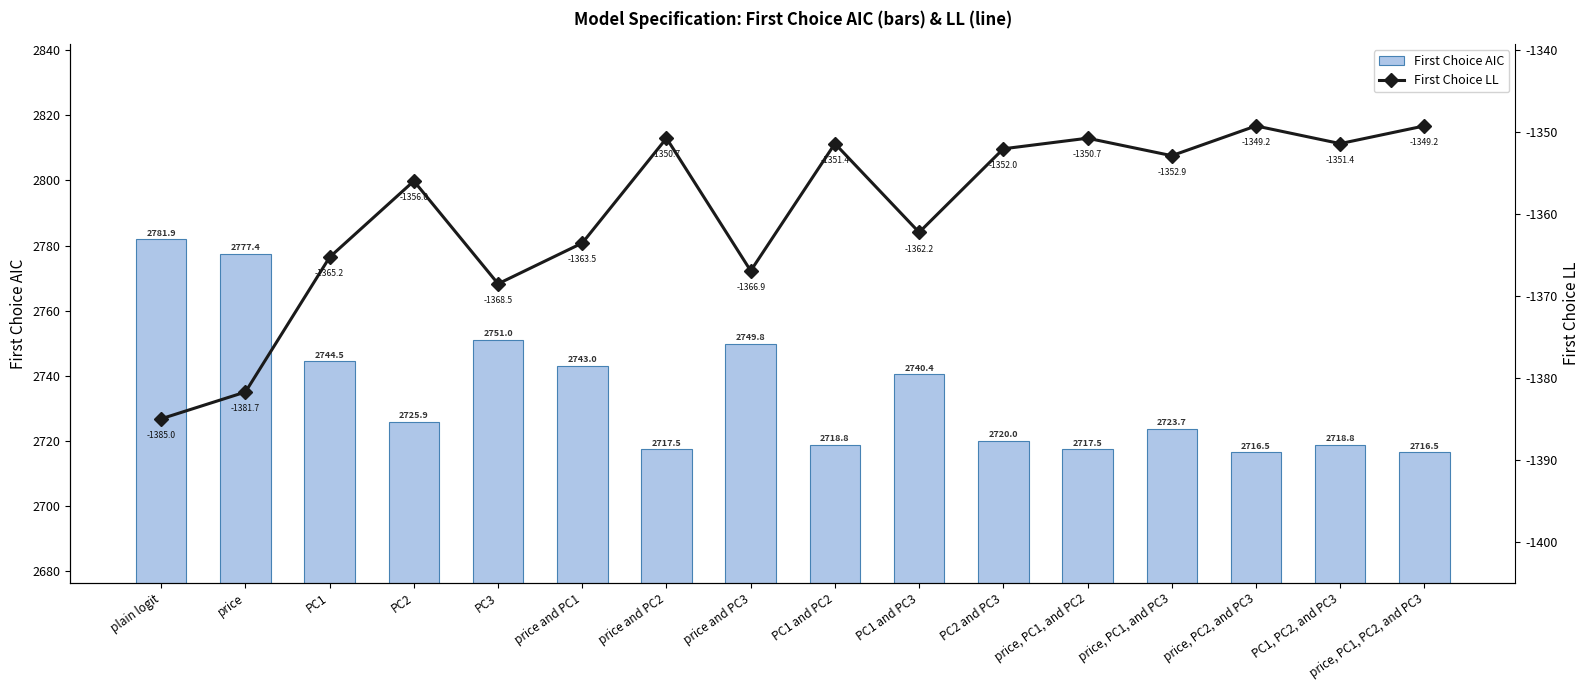

Rank the categories by First Choice LL value from lowest to highest.

plain logit, price, PC3, price and PC3, PC1, price and PC1, PC1 and PC3, PC2, price, PC1, and PC3, PC2 and PC3, PC1 and PC2, PC1, PC2, and PC3, price and PC2, price, PC1, and PC2, price, PC2, and PC3, price, PC1, PC2, and PC3